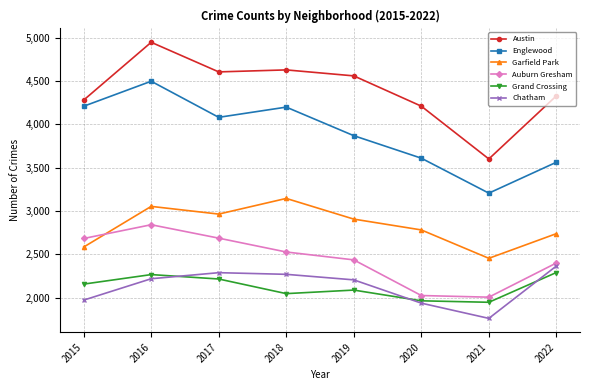

What is the sum of the Auburn Gresham values at 2015 and 2017?

5368